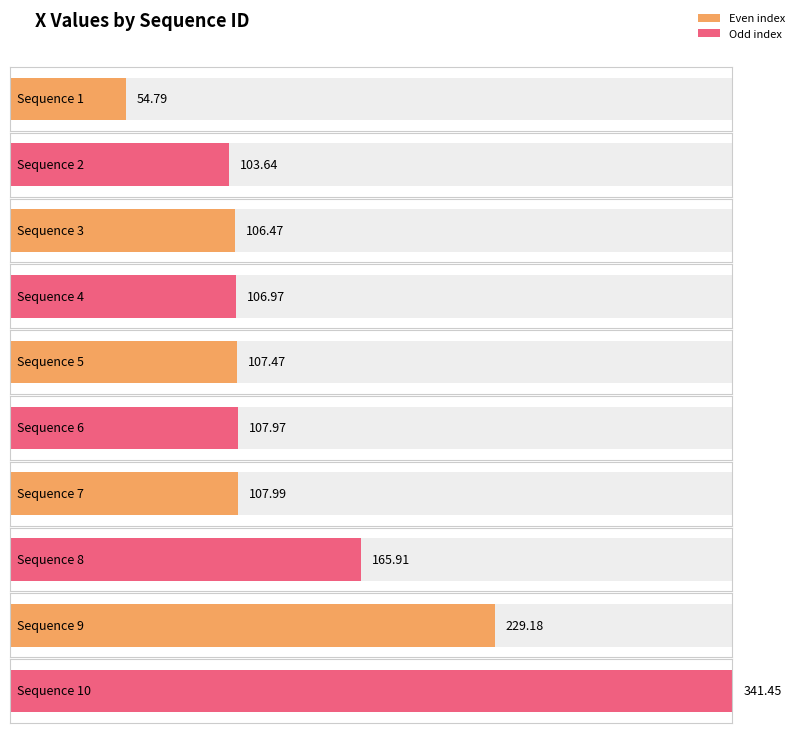

How many data points does each series have?

10